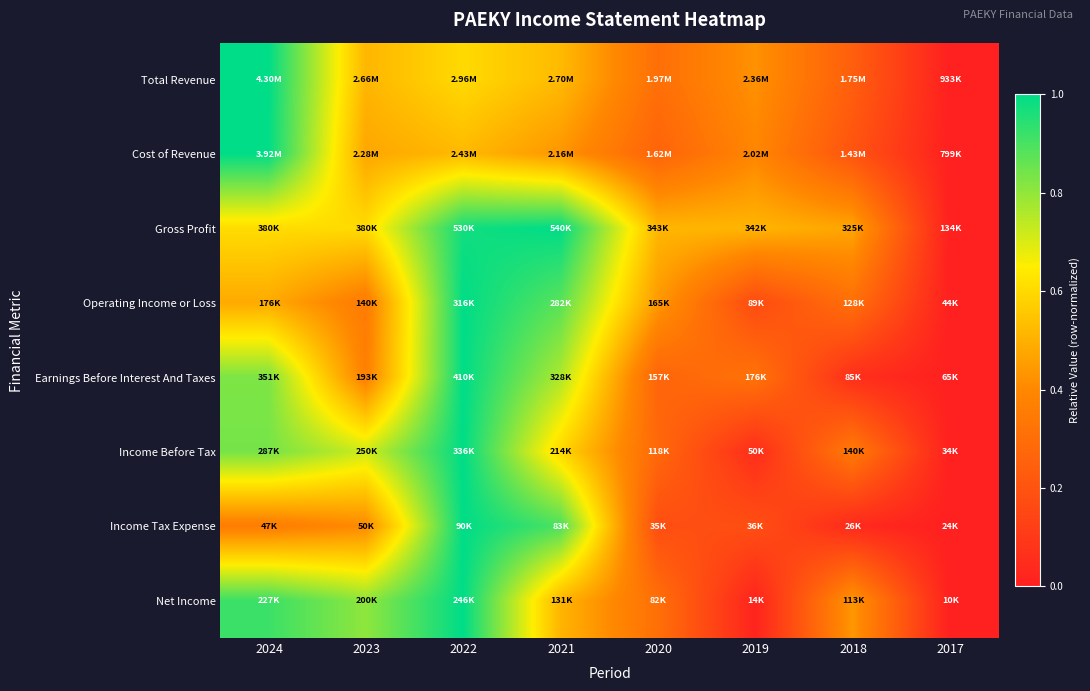

Which series has the widest spread of values?

Total Revenue